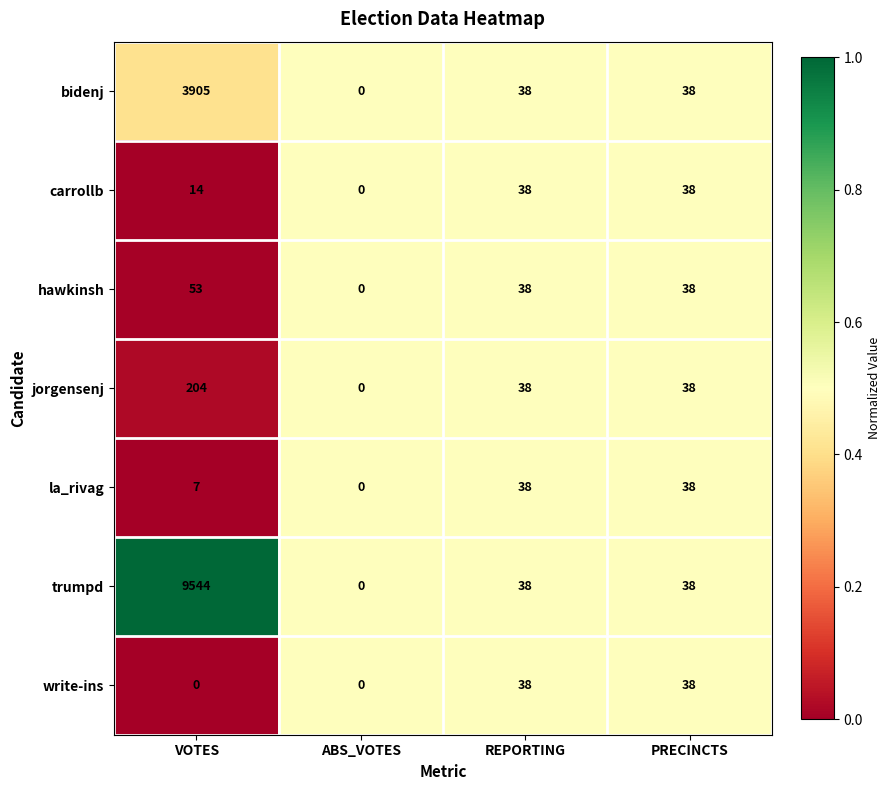

Reading left to right, extract all data points from this chart.

bidenj: 3905	0	38	38
carrollb: 14	0	38	38
hawkinsh: 53	0	38	38
jorgensenj: 204	0	38	38
la_rivag: 7	0	38	38
trumpd: 9544	0	38	38
write-ins: 0	0	38	38